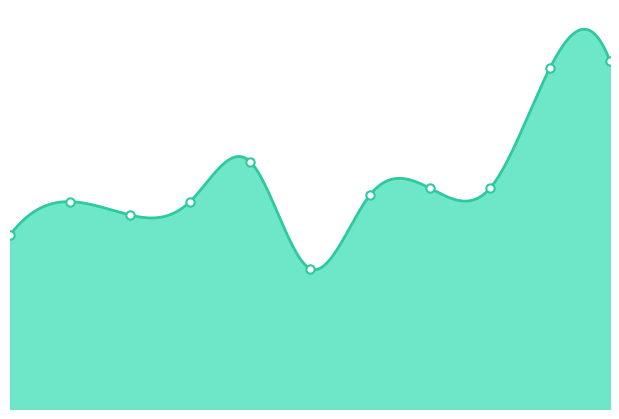

What is the greatest value displayed?

52